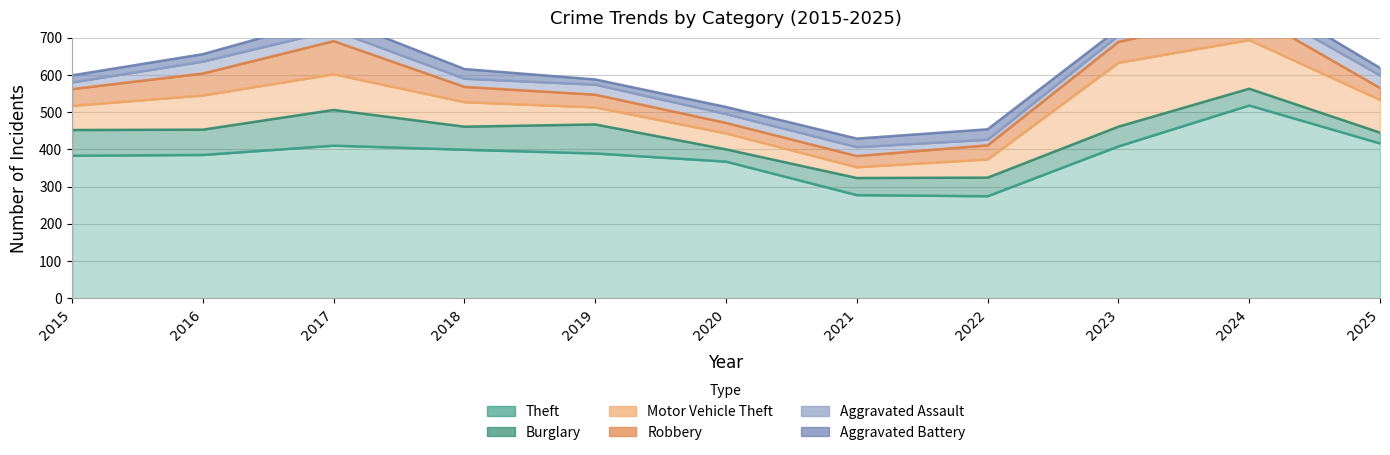

What is the total value across all series at 2022?

454